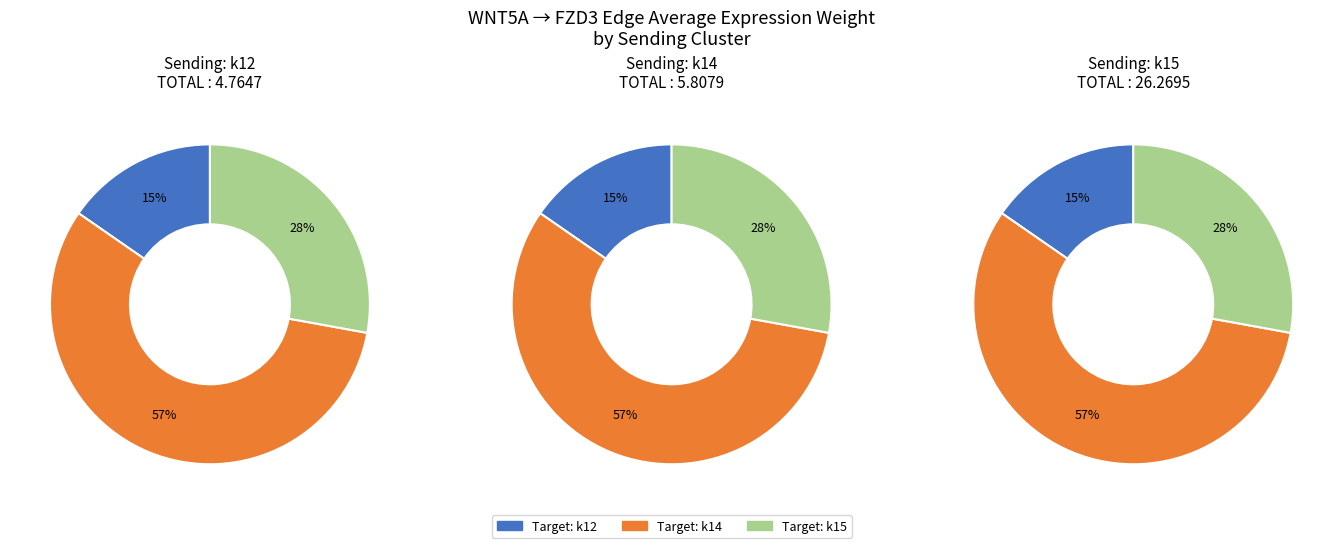

Count the number of slices in the pie.

9